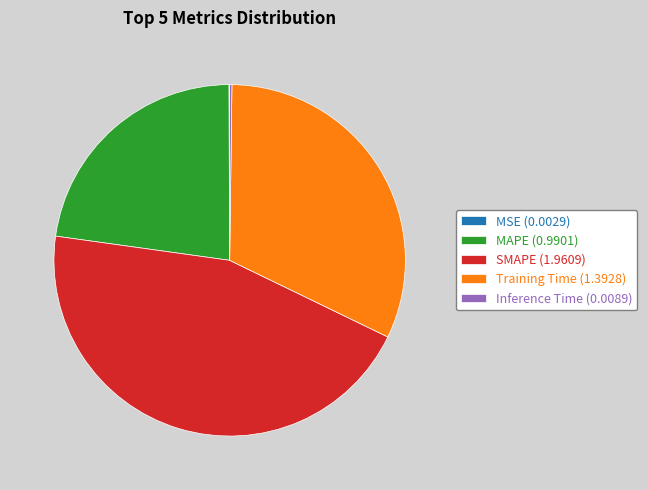

True or false: Training Time (1.3928) accounts for 19% of the total.

False